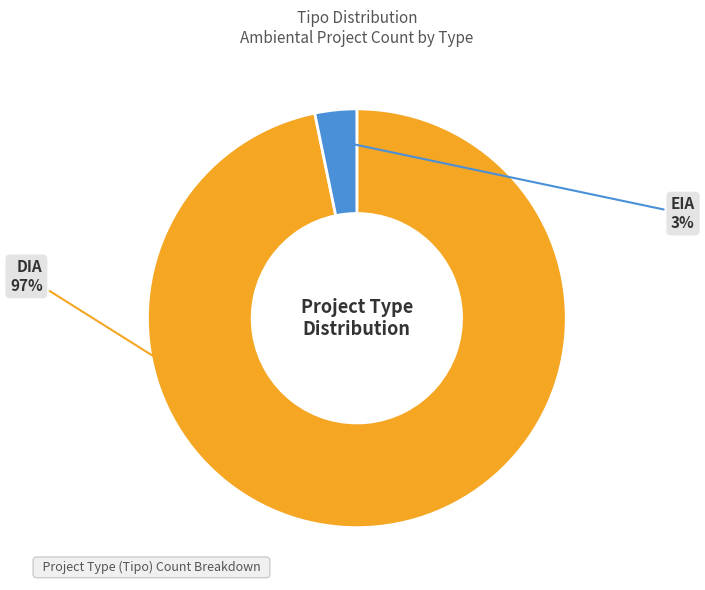

Which category has the smallest portion of the pie?

EIA